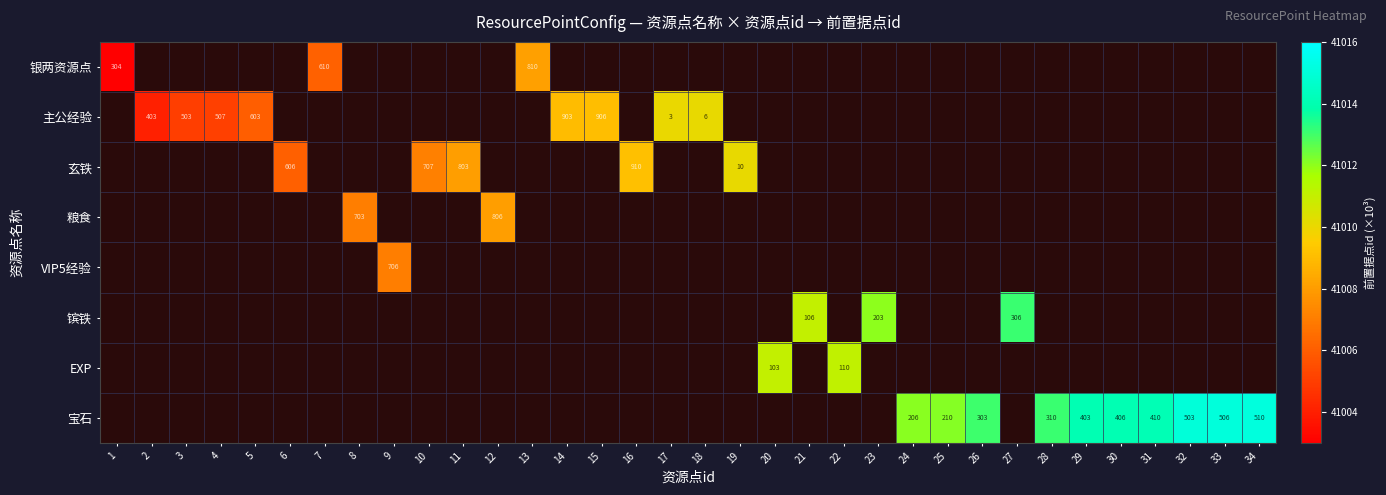

Is the value of 玄铁 at 16 greater than the value of 宝石 at 26?

Yes